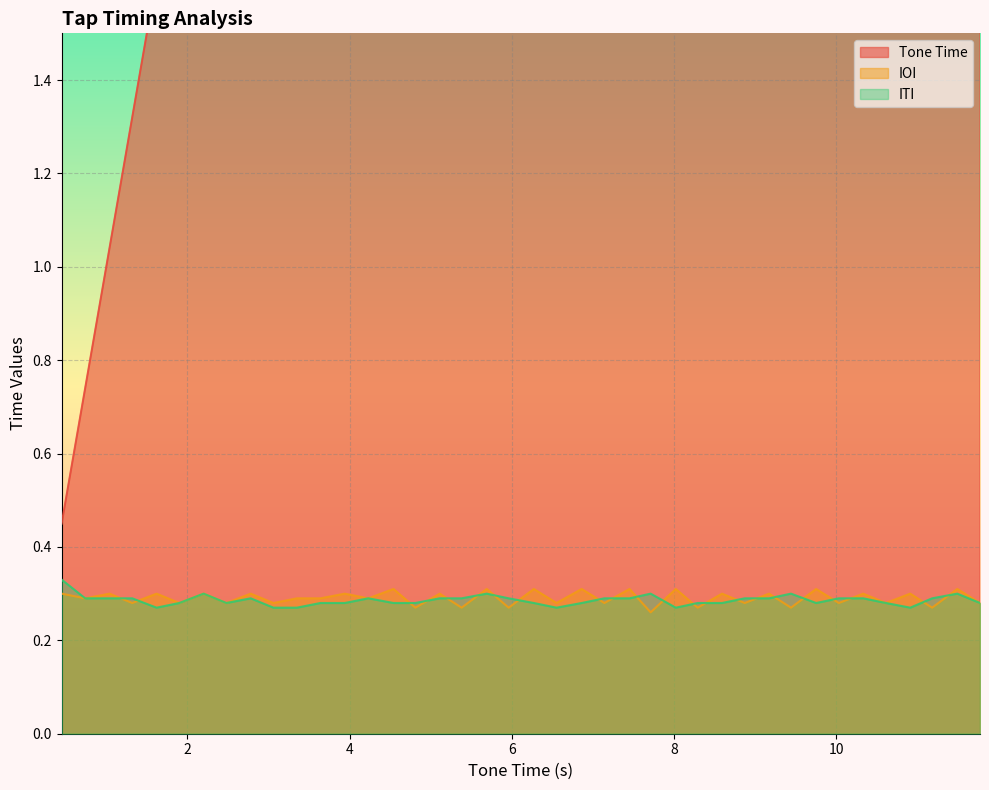

After their last crossing, which series has the higher values: IOI or ITI?

IOI